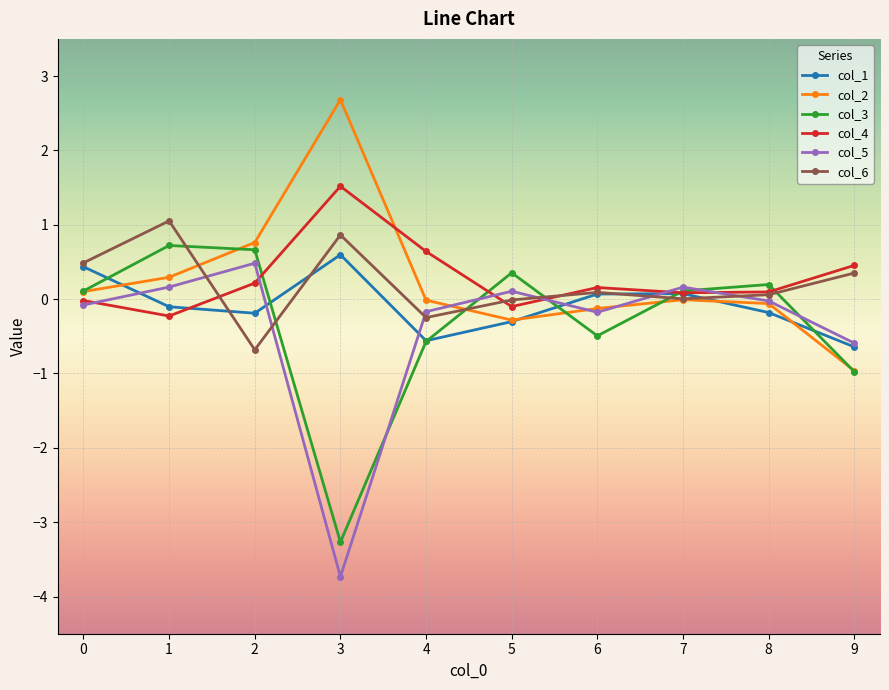

What are all the series names shown in the legend?

col_1, col_2, col_3, col_4, col_5, col_6